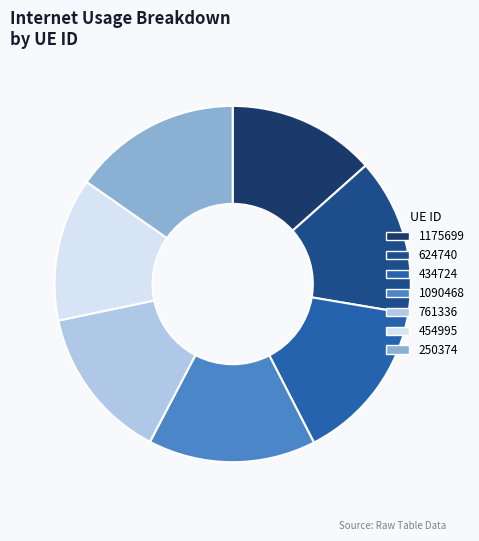

Which category has the smallest portion of the pie?

454995